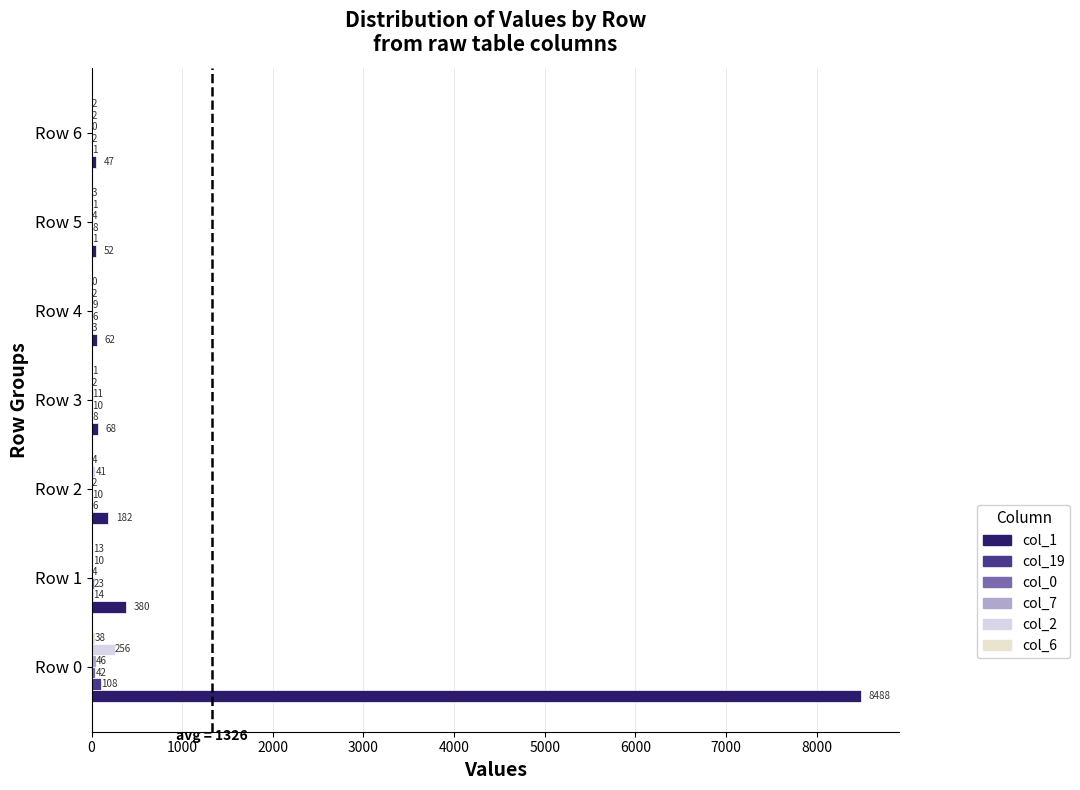

Reading right to left, what are all the values shown in this chart?

col_1: 47	52	62	68	182	380	8488
col_19: 1	1	3	8	6	14	108
col_0: 2	8	6	10	10	23	42
col_7: 0	4	9	11	2	4	46
col_2: 2	1	2	2	41	10	256
col_6: 2	3	0	1	4	13	38